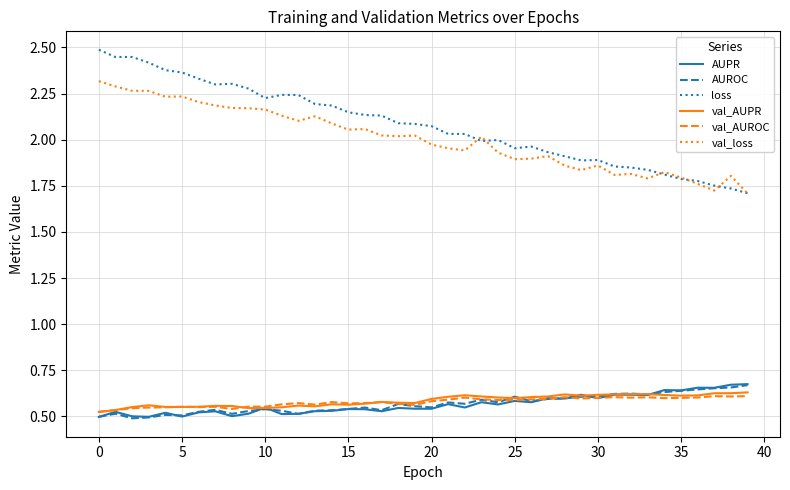

What are all the series names shown in the legend?

AUPR, AUROC, loss, val_AUPR, val_AUROC, val_loss